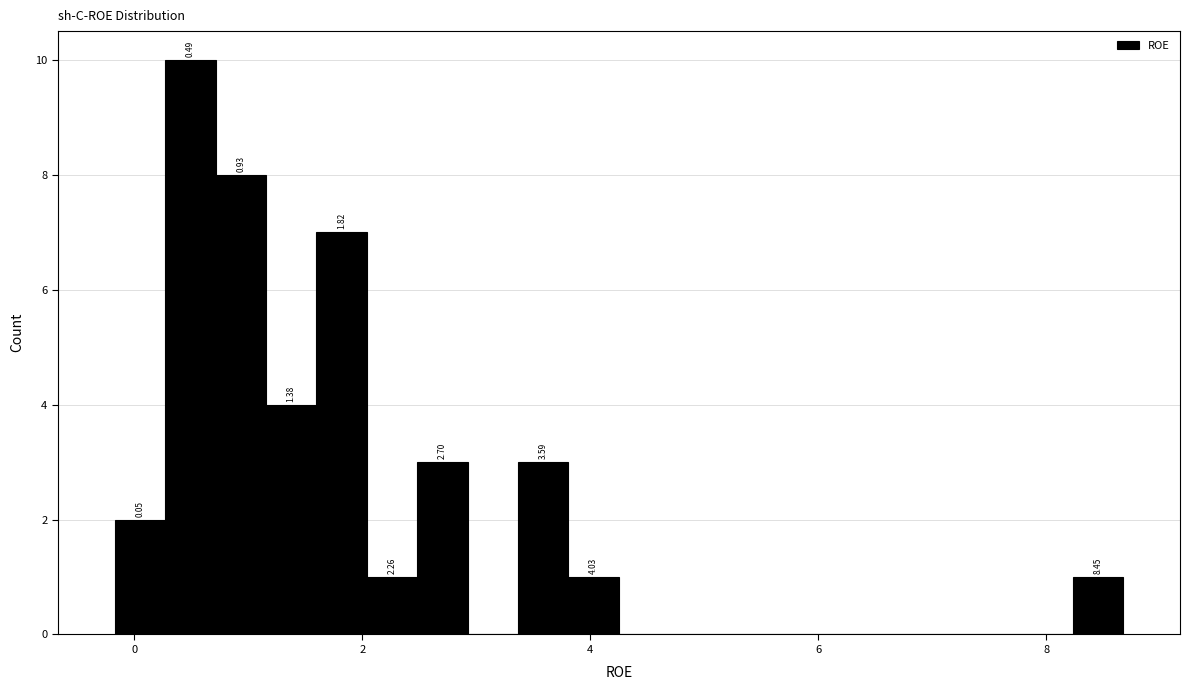

Around what value on the x-axis is the tallest bar? Give the approximate position of its centre, as read against the axis.

0.4